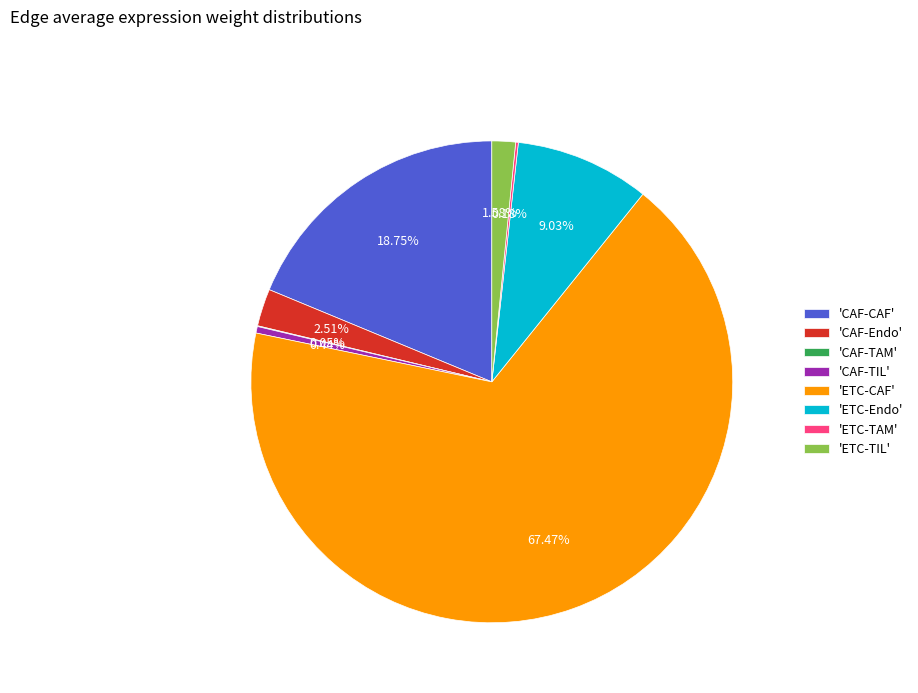

Is there any slice that represents more than half of the pie?

Yes